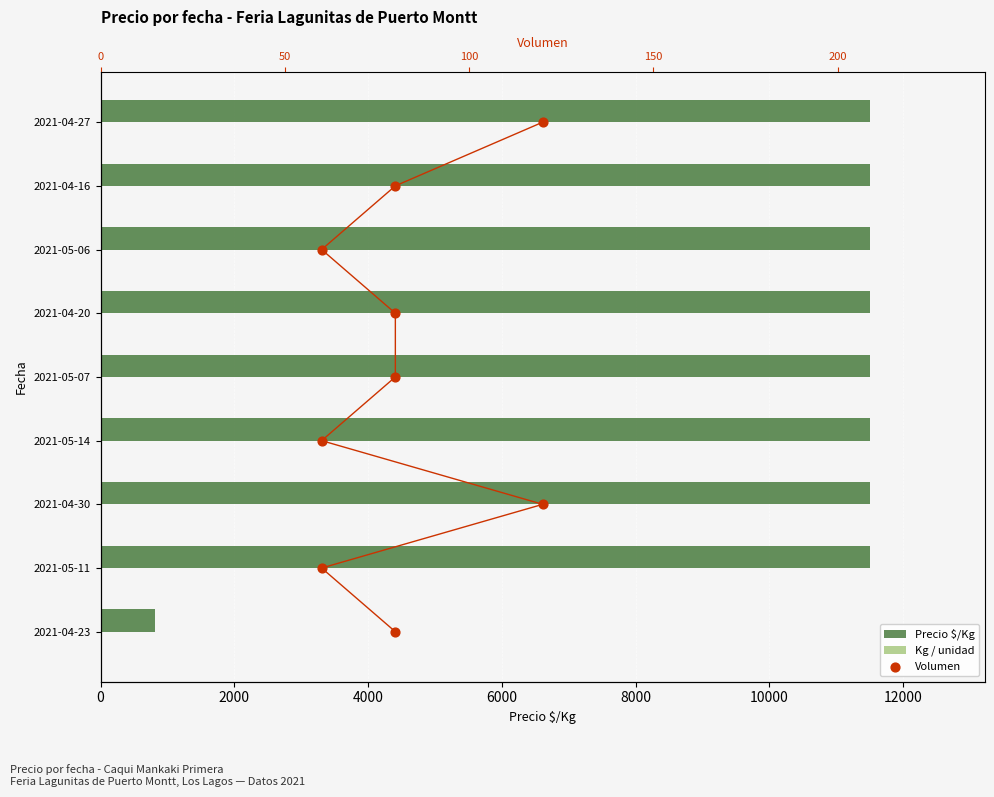

Which series contains the lowest Y value?

Volumen